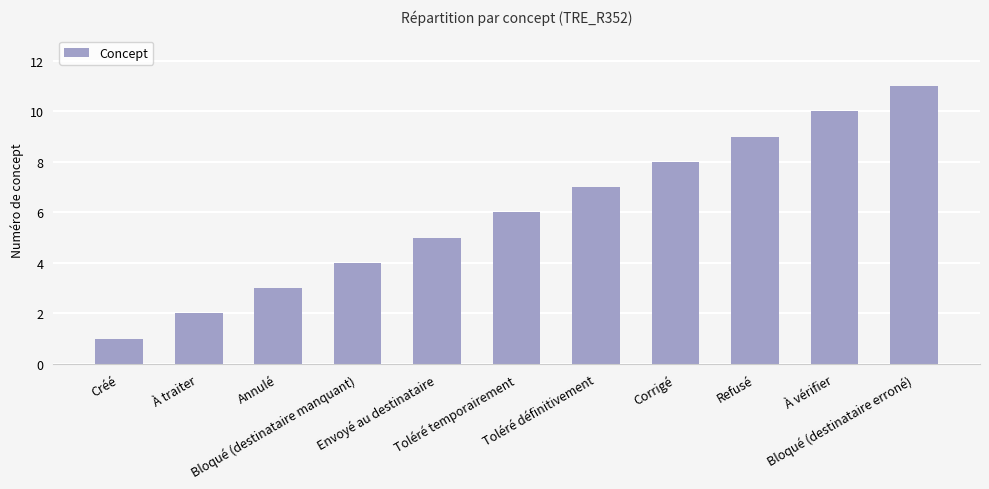

Reading left to right, list all the values displayed in this chart.

Créé=1	À traiter=2	Annulé=3	Bloqué (destinataire manquant)=4	Envoyé au destinataire=5	Toléré temporairement=6	Toléré définitivement=7	Corrigé=8	Refusé=9	À vérifier=10	Bloqué (destinataire erroné)=11